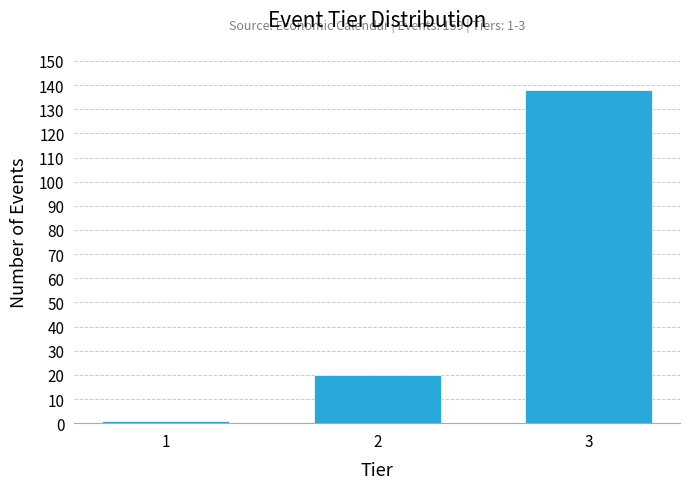

Reading left to right, extract all data points from this chart.

1=1	2=20	3=138